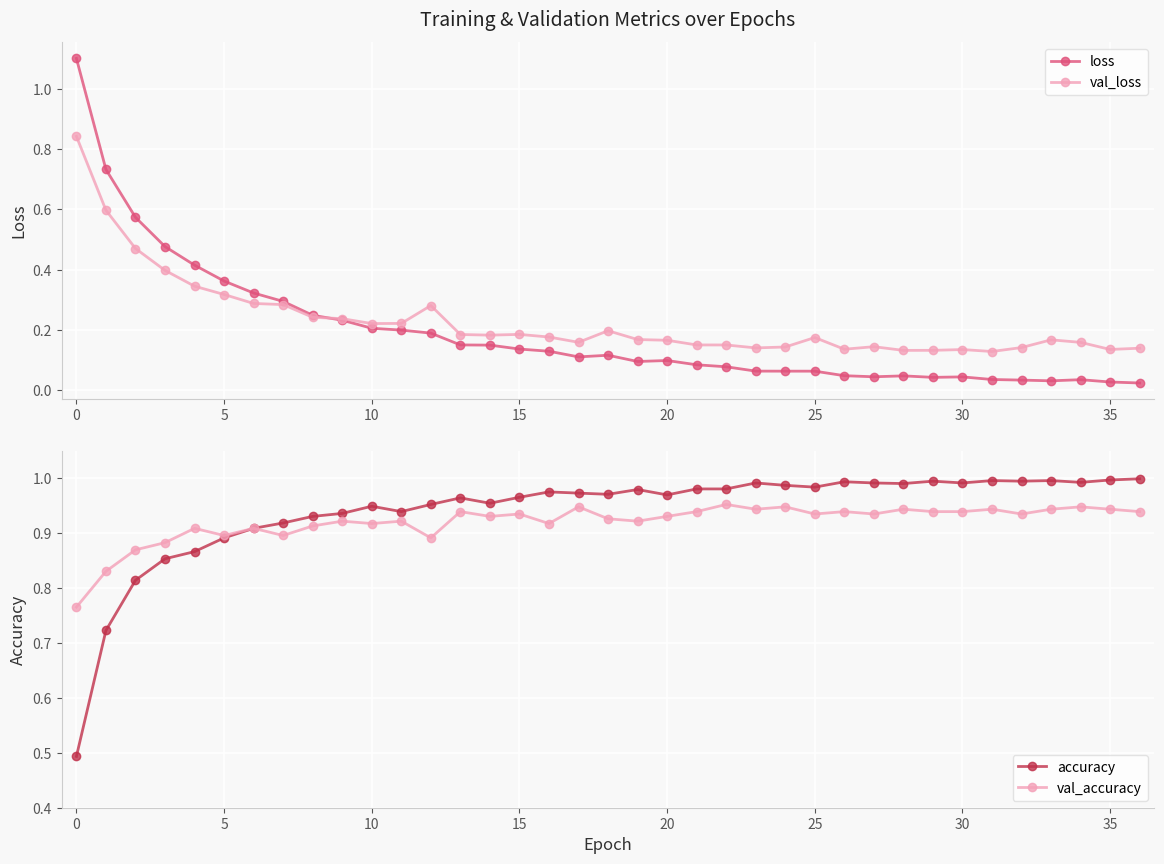

True or false: accuracy and loss cross at least once.

True